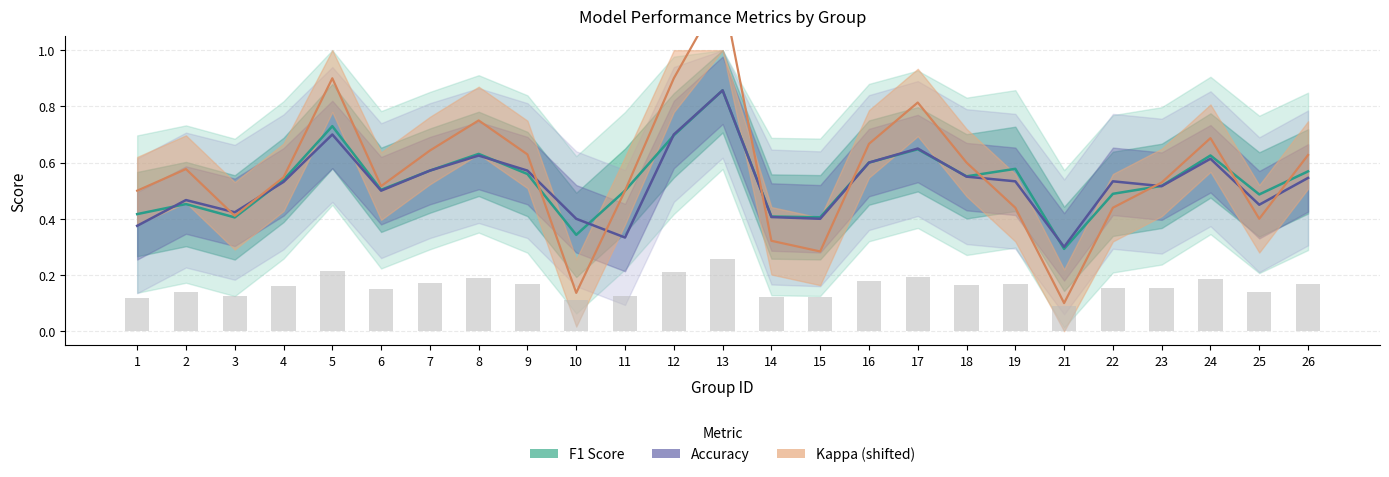

At which category is the sum across all series the highest?

13